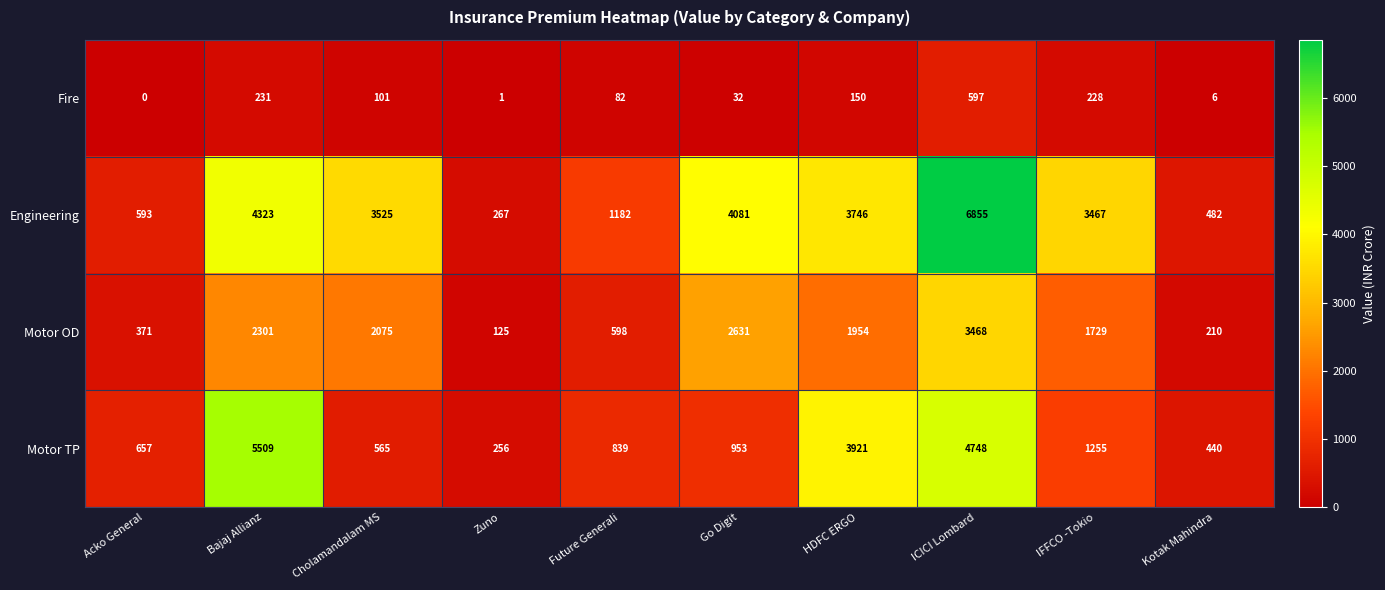

Is the value of Fire at Bajaj Allianz greater than the value of Engineering at IFFCO -Tokio?

No